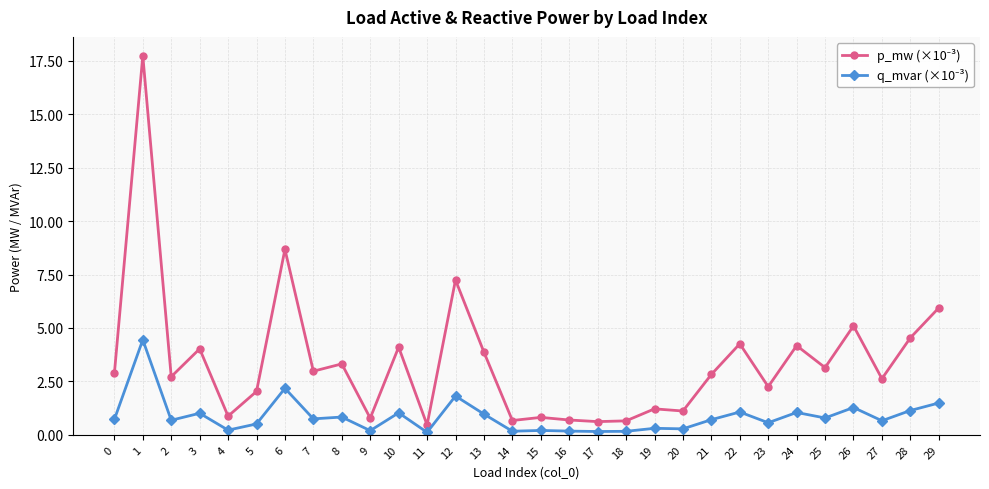

What is the difference between the highest and lowest values at 7?

2.2